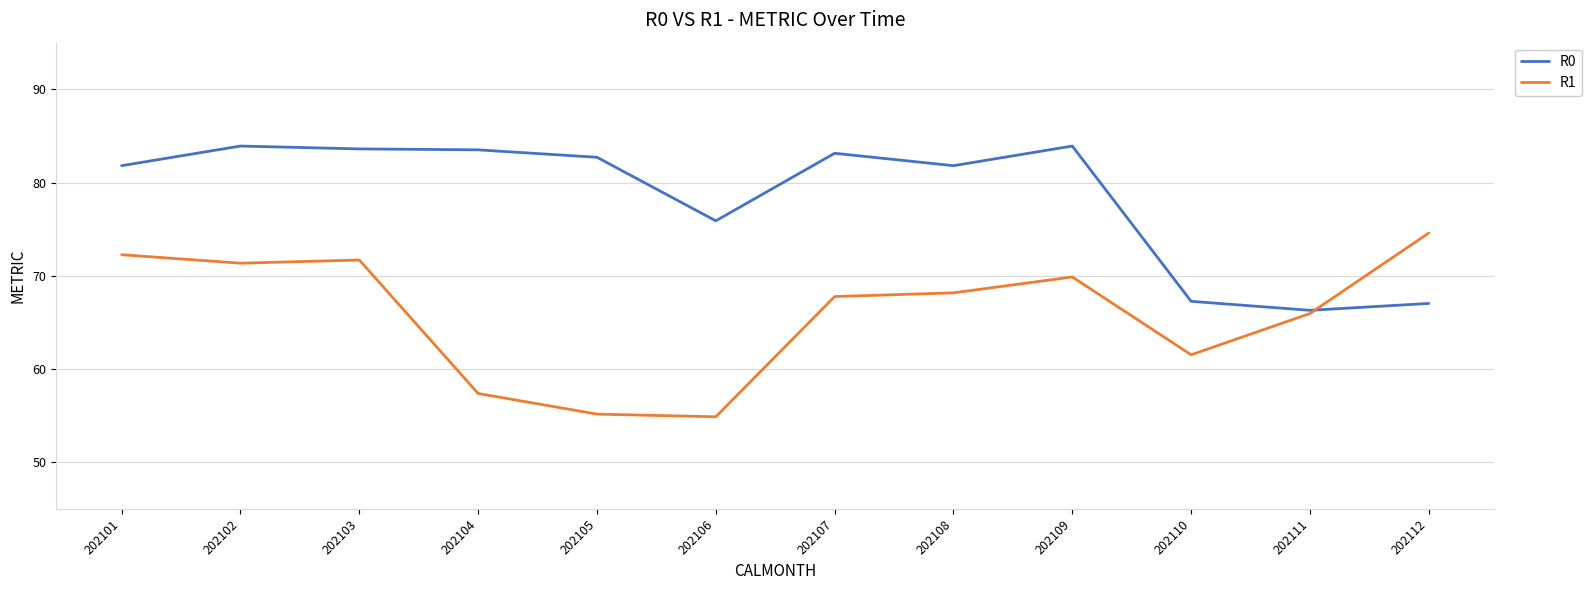

List the series in order of their peak value, highest first.

R0, R1